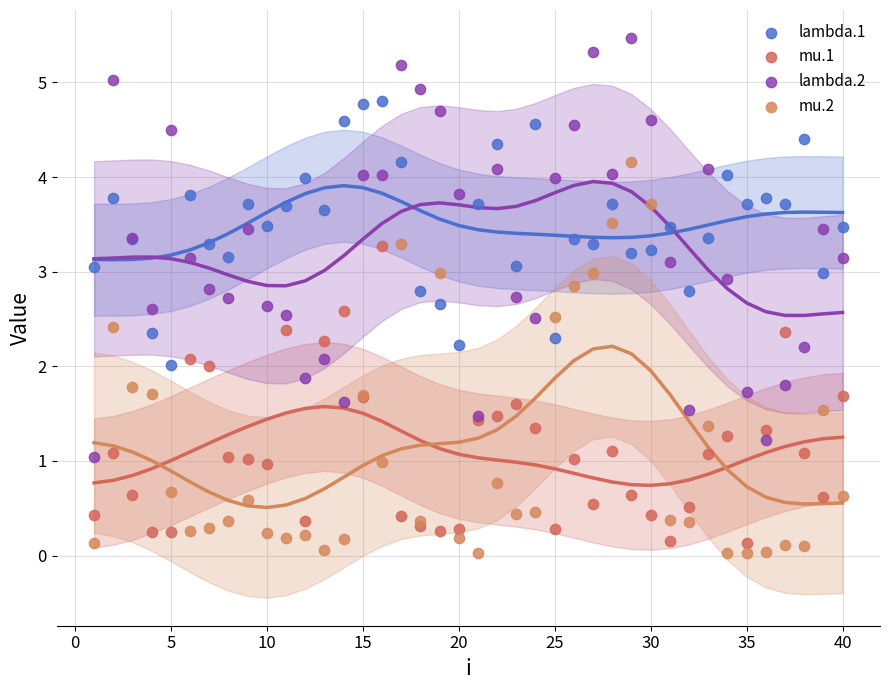

Which series reaches the maximum Y coordinate?

lambda.2